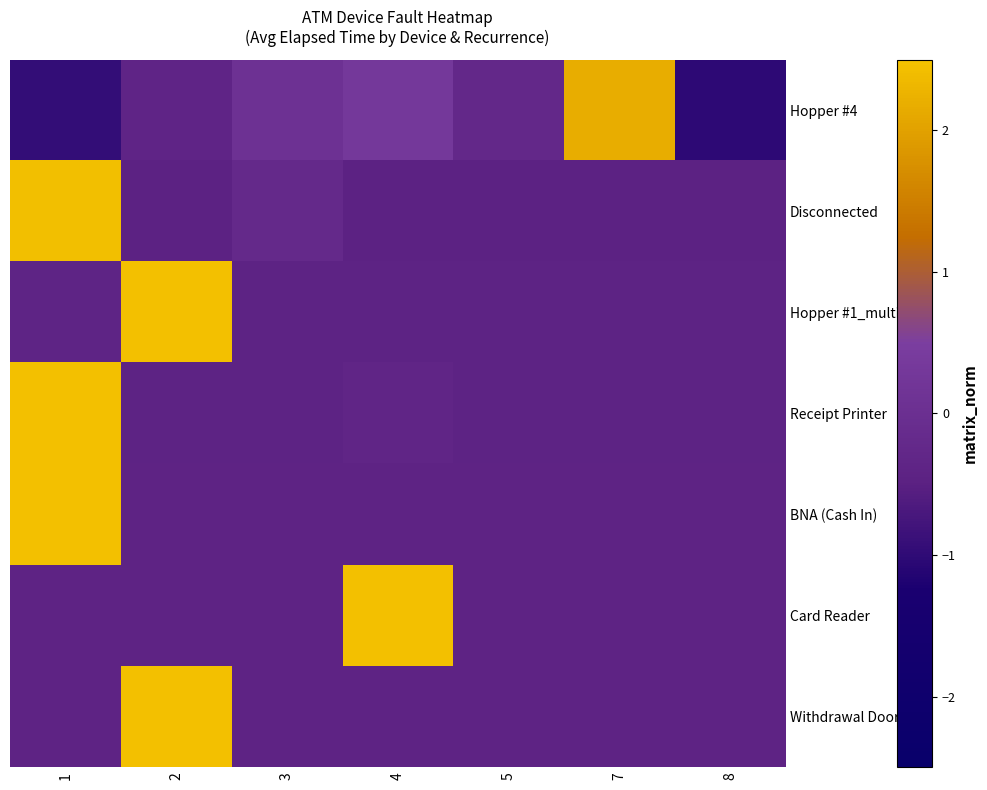

What is the minimum value shown in the chart?

-1.0